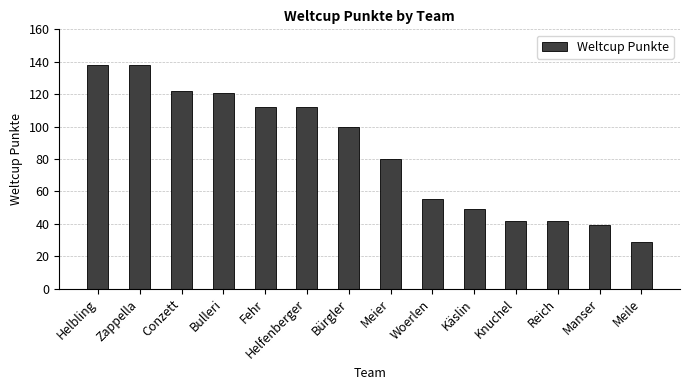

The value at Manser is 54. True or false?

False